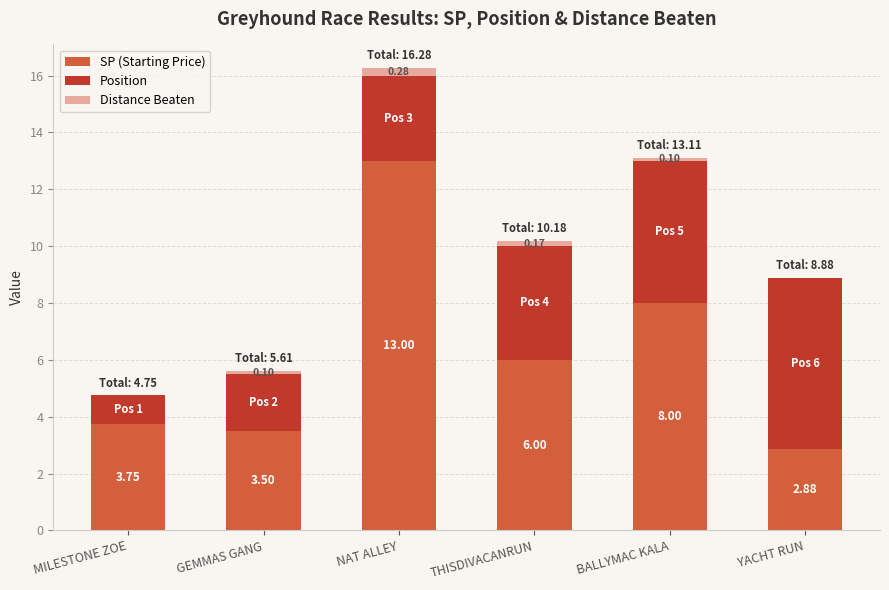

What is the approximate value of SP (Starting Price) at GEMMAS GANG?

3.5